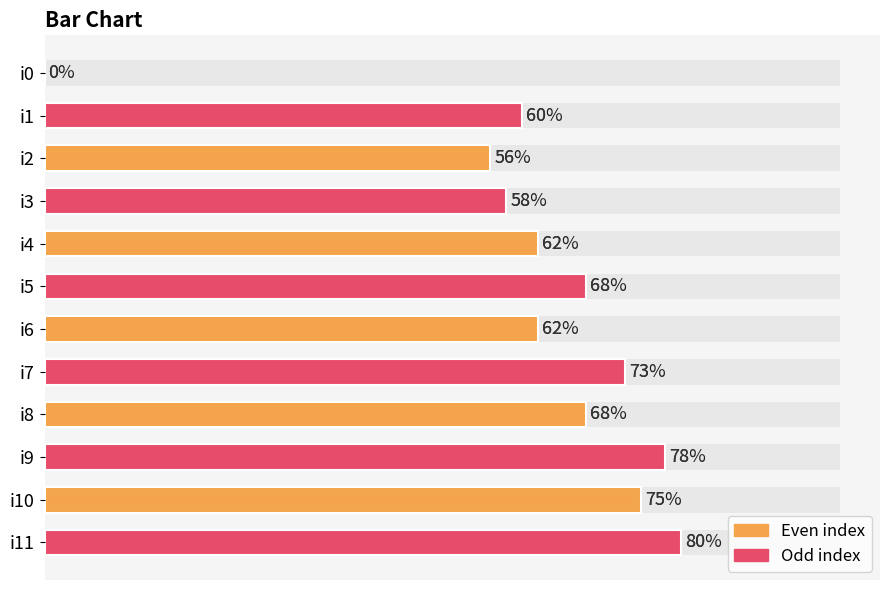

What is the sum of all values?

740